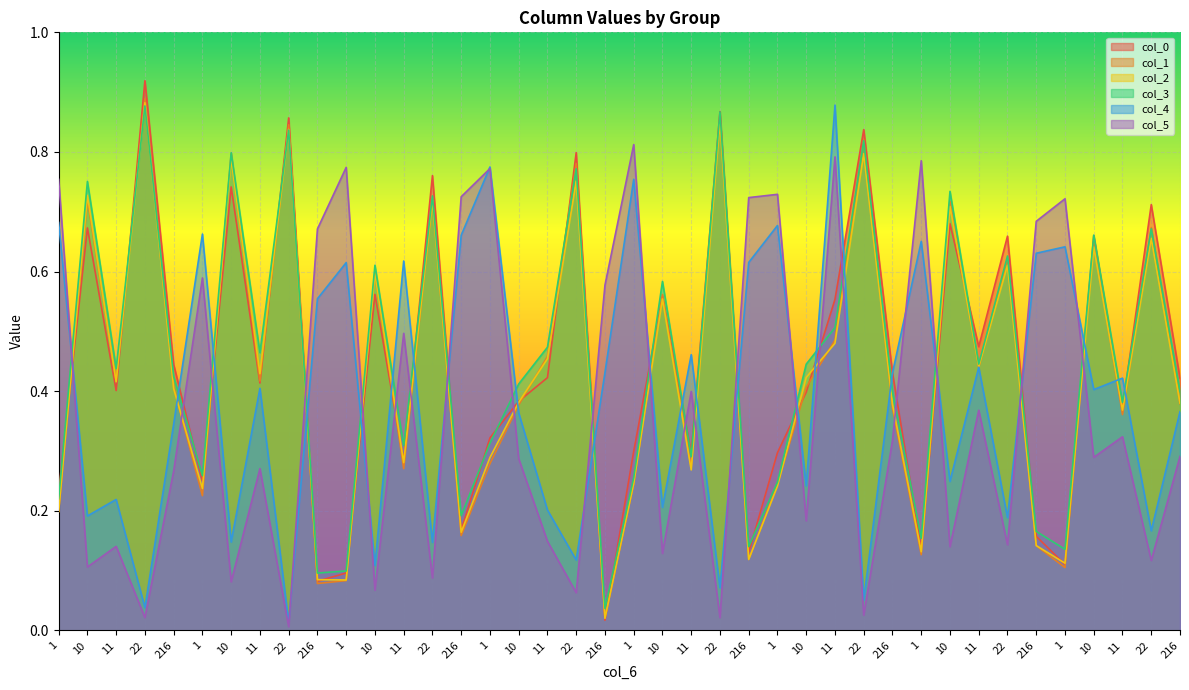

What are all the series names shown in the legend?

col_0, col_1, col_2, col_3, col_4, col_5